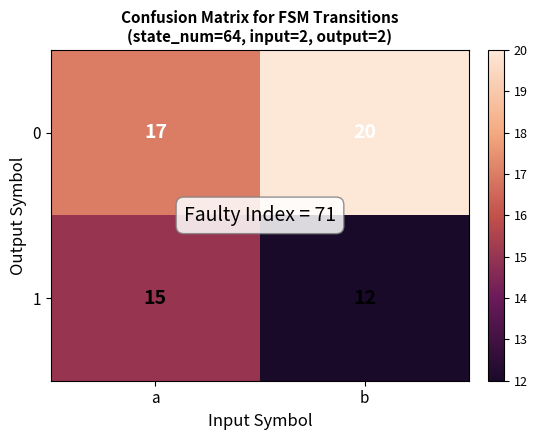

What is the sum of all 1 values?

27